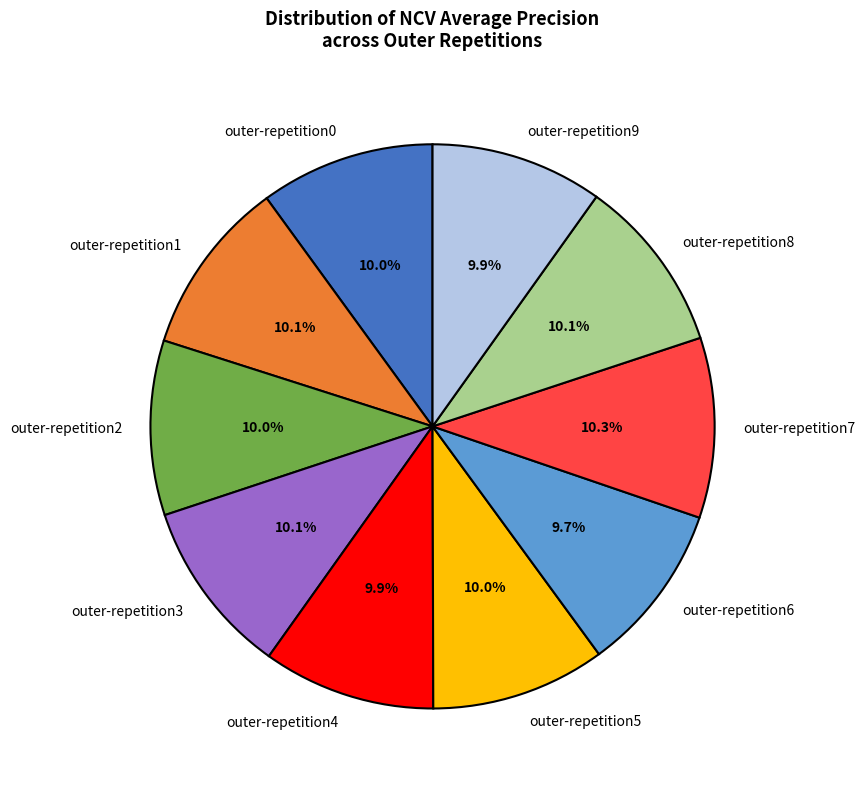

To the nearest percent, what portion does outer-repetition9 represent?

10%